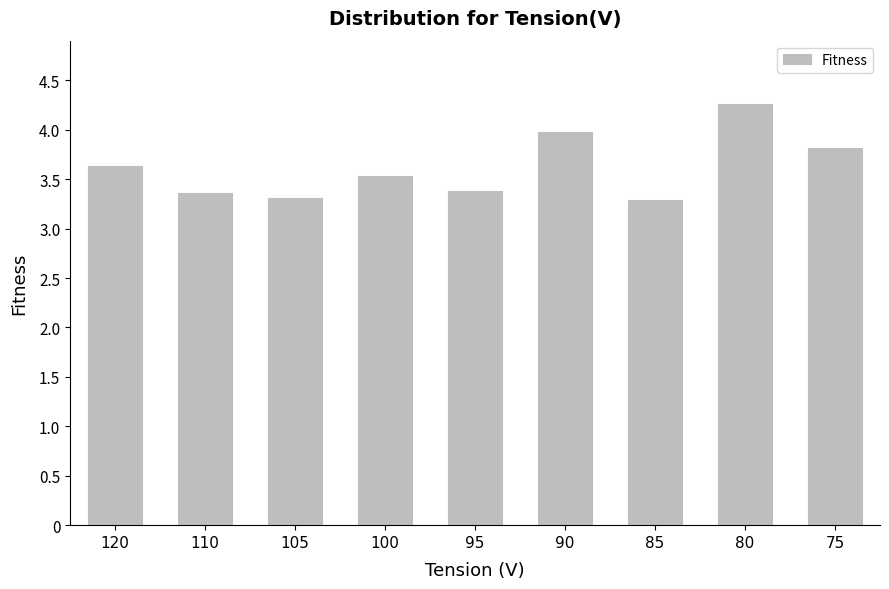

What is the value of the 2nd bar from the left?

3.4